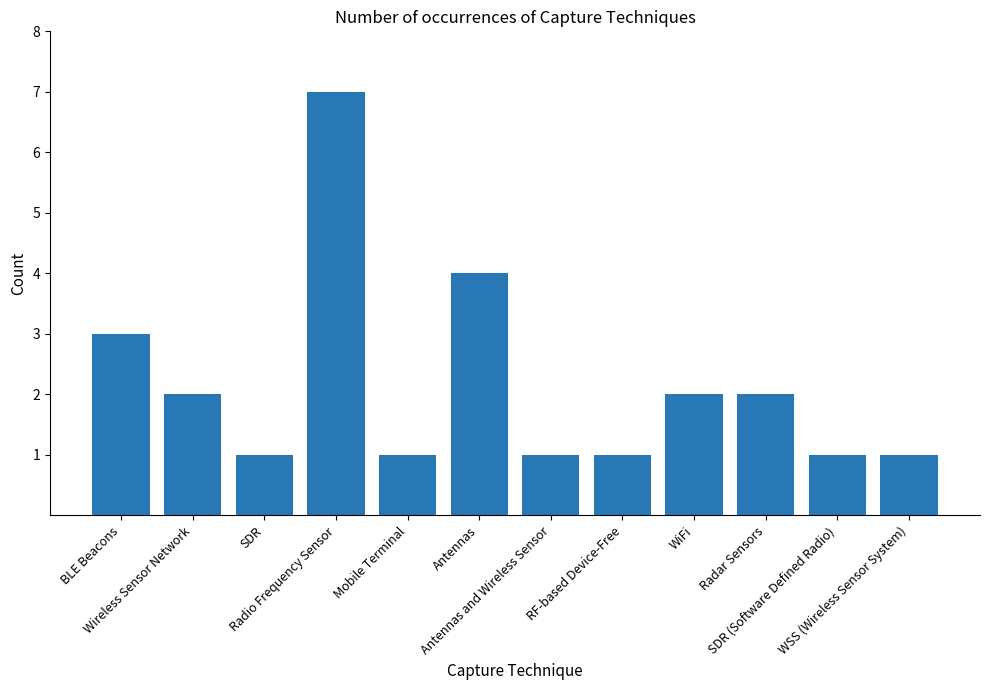

Where does the data first go above 2?

BLE Beacons